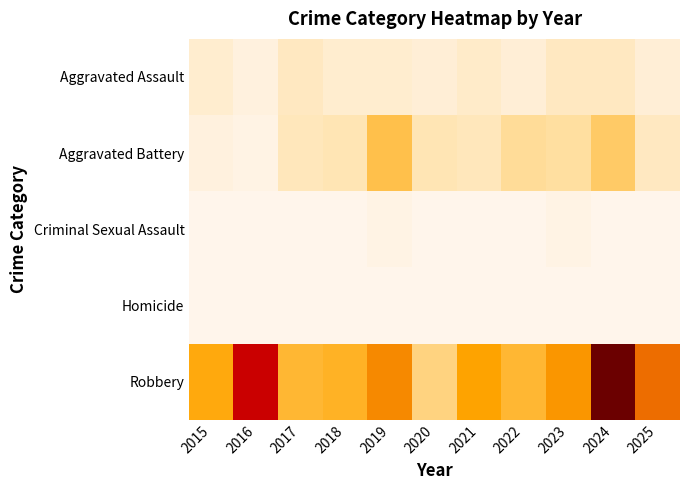

How many categories are shown in the chart?

11